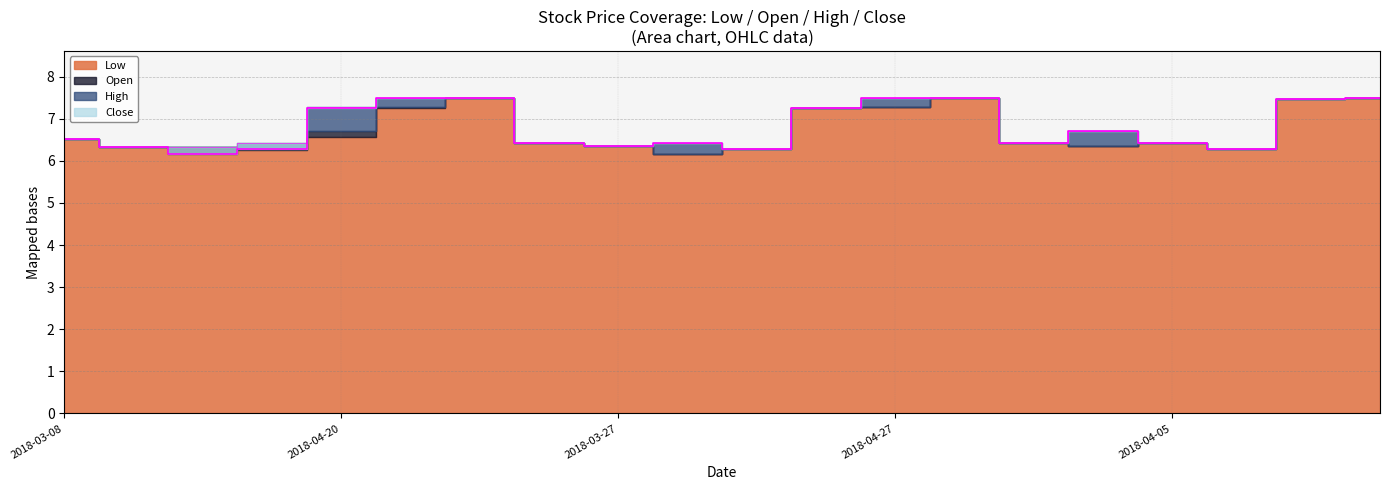

Rank the categories by High value from highest to lowest.

2018-04-26, 2018-05-02, 2018-04-27, 2018-05-03, 2018-04-30, 2018-04-24, 2018-04-20, 2018-04-23, 2018-03-28, 2018-03-08, 2018-04-10, 2018-03-09, 2018-04-04, 2018-03-12, 2018-04-05, 2018-03-27, 2018-03-26, 2018-04-03, 2018-04-11, 2018-04-12